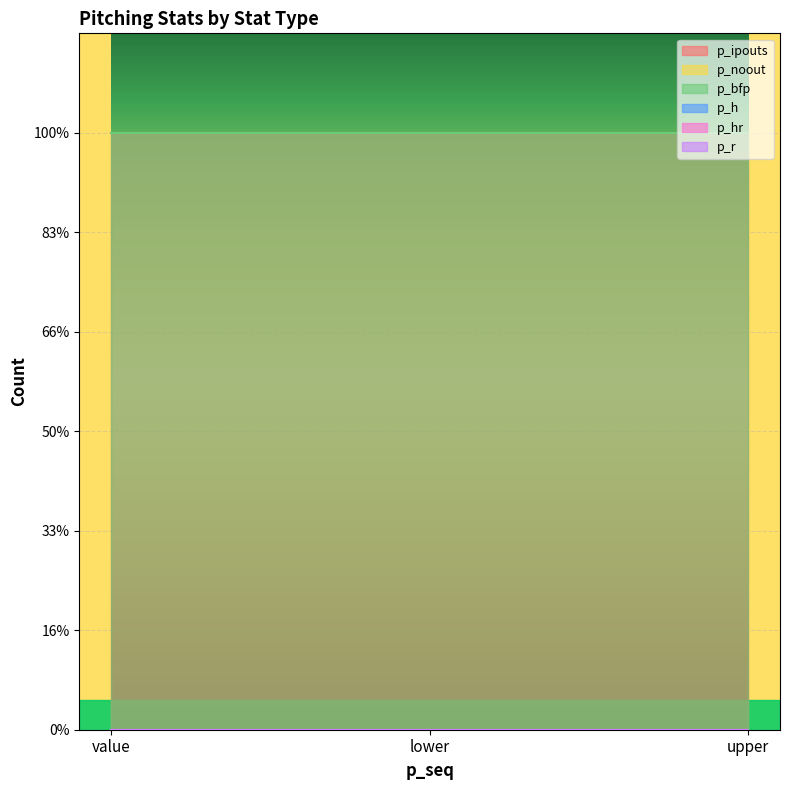

Reading left to right, what are all the values shown in this chart?

p_ipouts: value=3	lower=3	upper=3
p_noout: value=0	lower=0	upper=0
p_bfp: value=3	lower=3	upper=3
p_h: value=0	lower=0	upper=0
p_hr: value=0	lower=0	upper=0
p_r: value=0	lower=0	upper=0